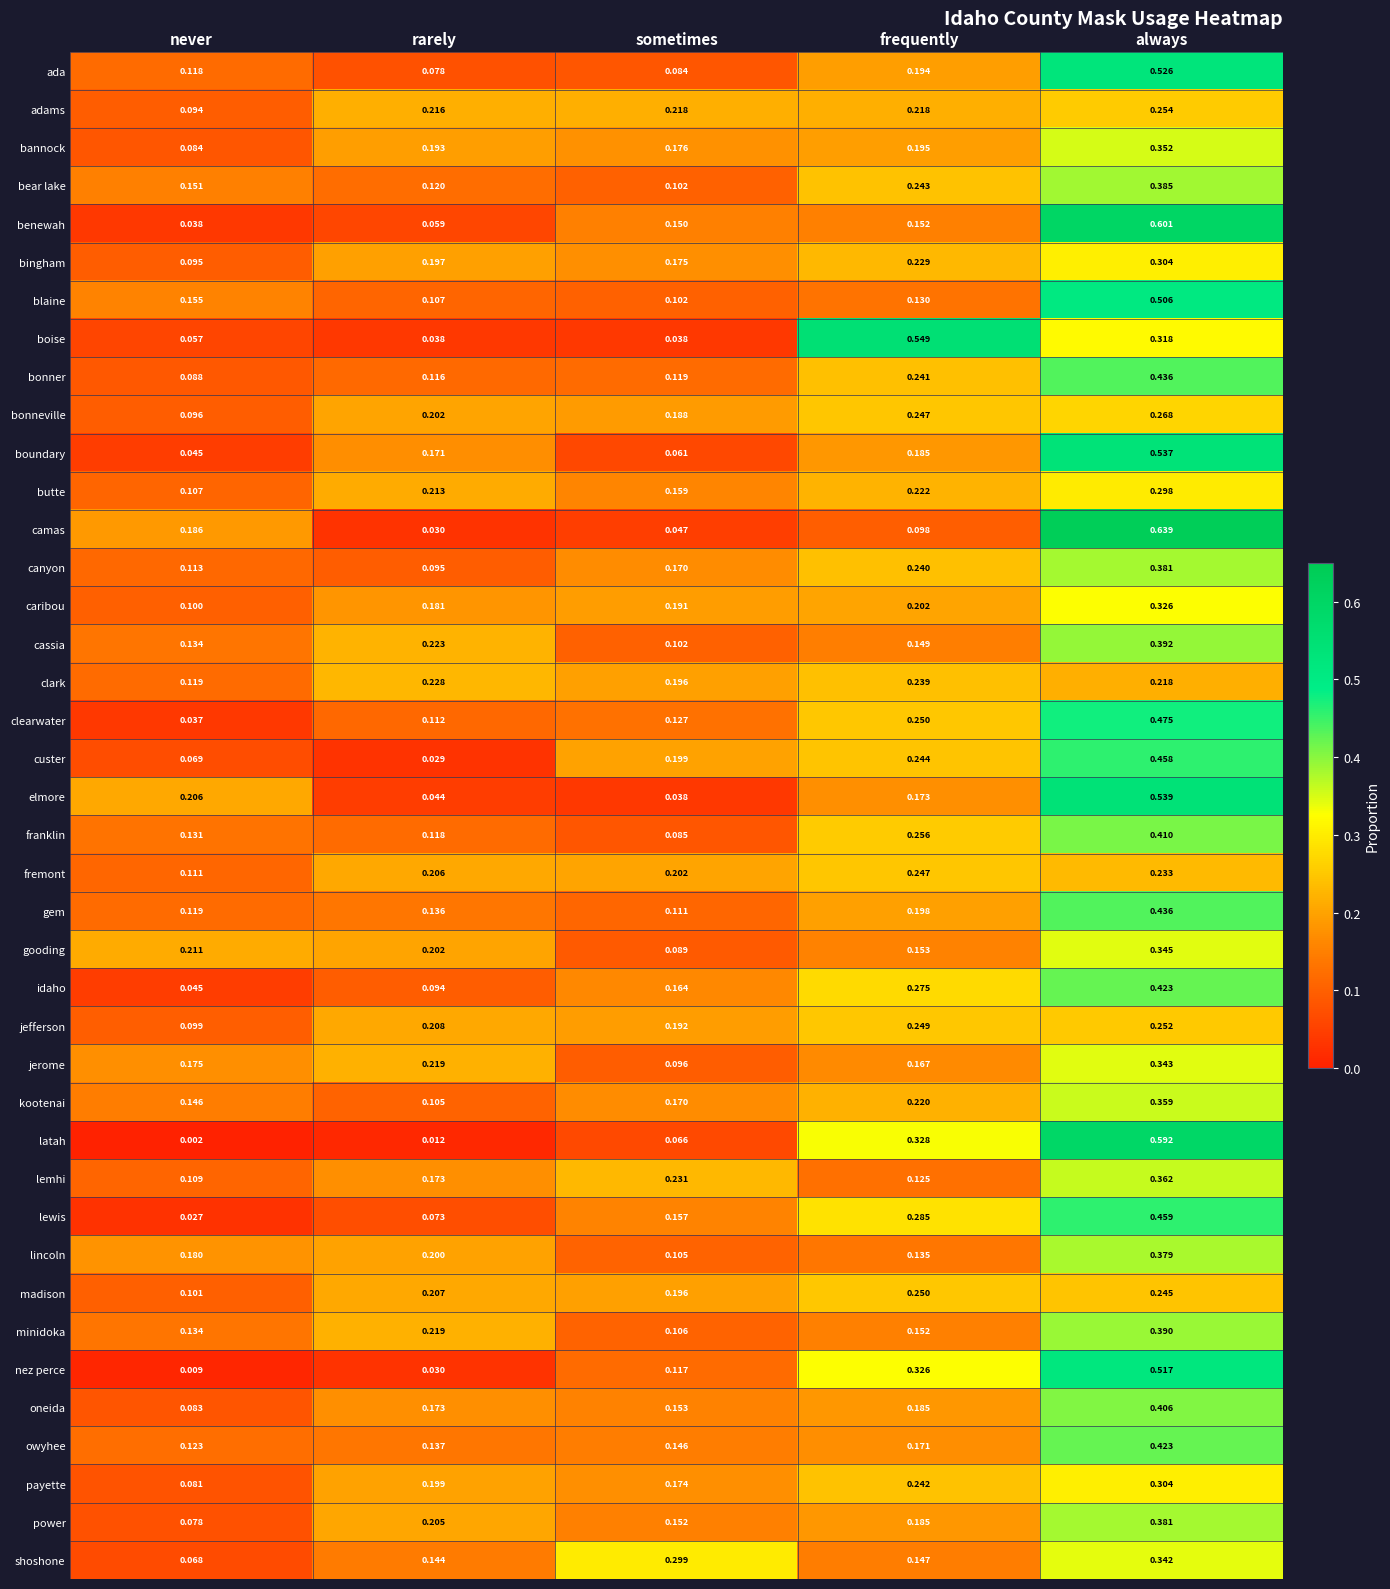

At which label is elmore closest to 0?

sometimes